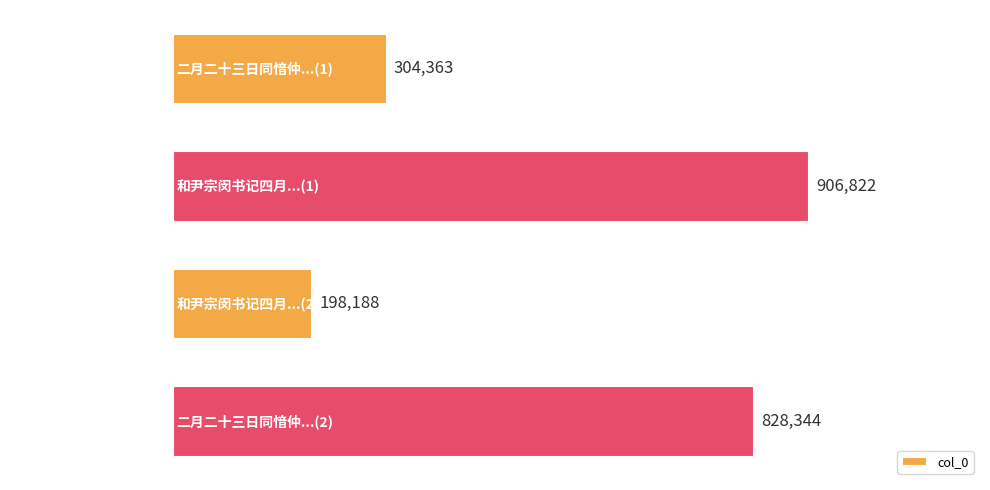

How many data points does each series have?

4